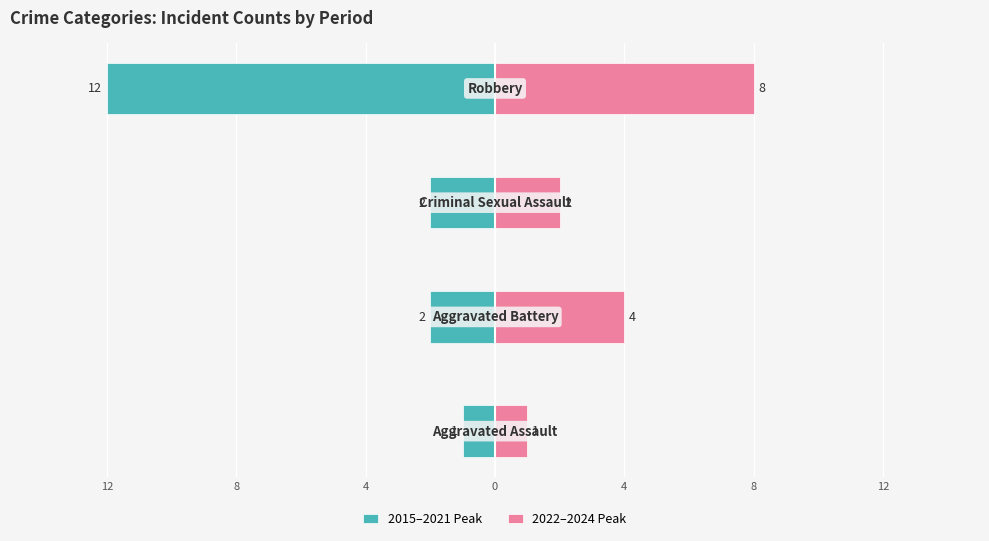

Reading left to right, transcribe all the data shown in this chart.

2015–2021 Peak: -1	-2	-2	-12
2022–2024 Peak: 1	4	2	8